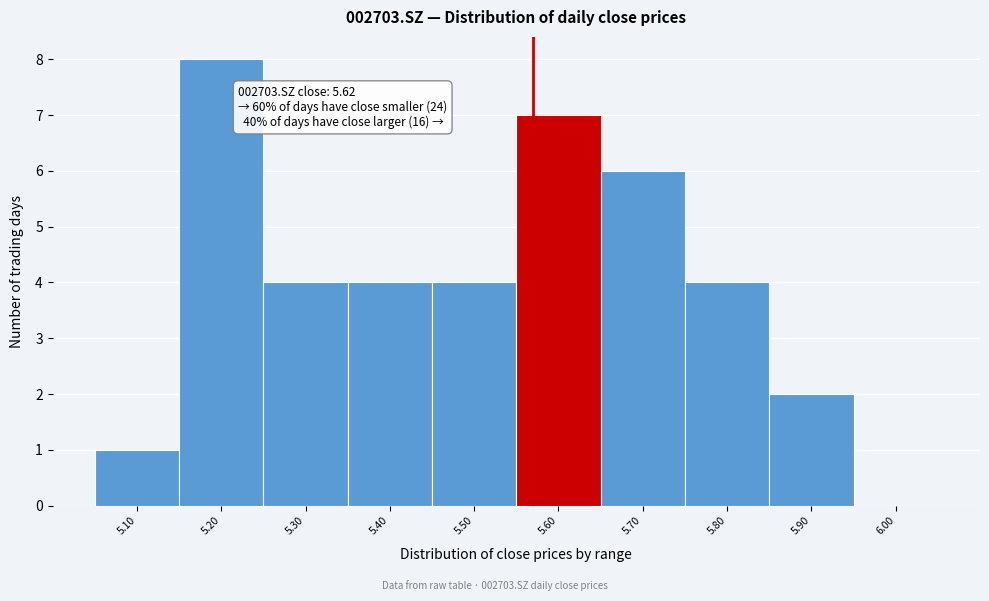

Reading right to left, list all the values displayed in this chart.

6.00=0	5.90=2	5.80=4	5.70=6	5.60=7	5.50=4	5.40=4	5.30=4	5.20=8	5.10=1